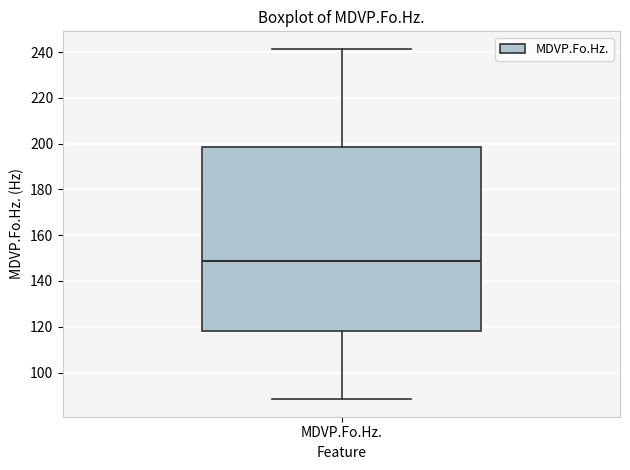

Transcribe this box plot: give where the median line is, the range the box spans, and where the two whiskers end, as read against the y-axis. The values are not printed on the chart, so give them approximately, as read against the axis.

median 148, box 118 to 198, whiskers 88 to 242